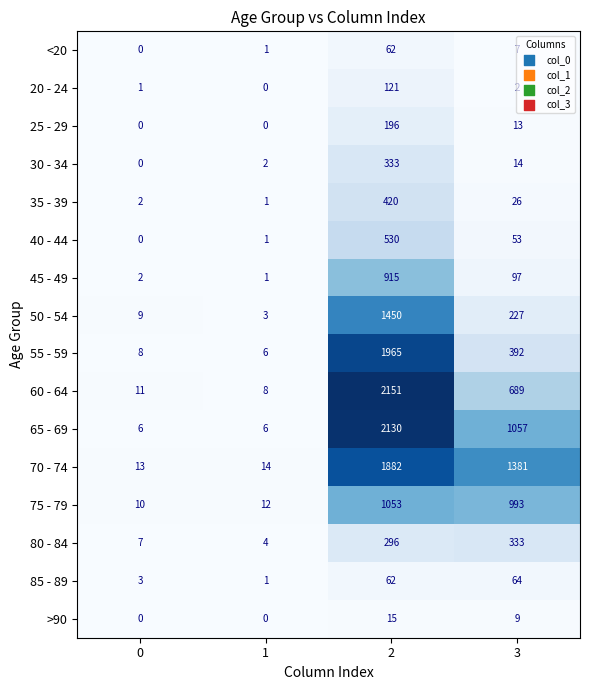

Which series has the widest spread of values?

60 - 64